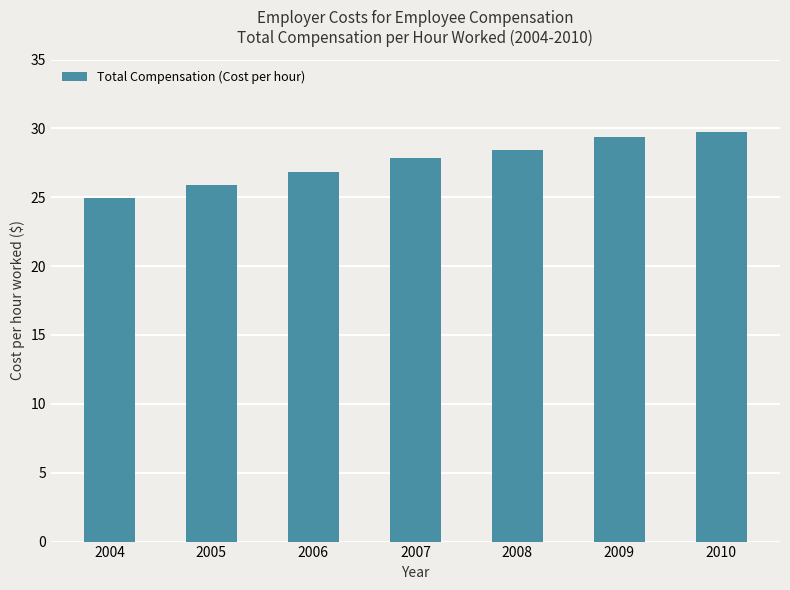

List the labels in order of value, largest first.

2010, 2009, 2008, 2007, 2006, 2005, 2004